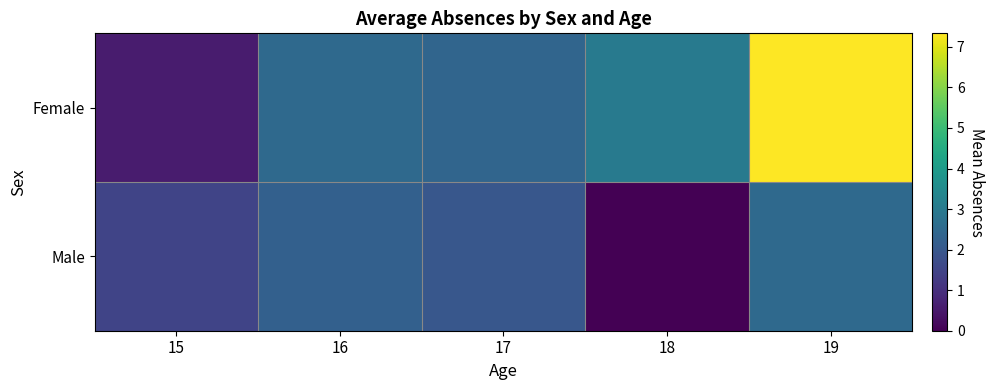

Reading left to right, what are all the values shown in this chart?

Female: 15=0.6	16=2.5	17=2.4	18=3.0	19=7.3
Male: 15=1.5	16=2.2	17=2.0	18=0.0	19=2.5